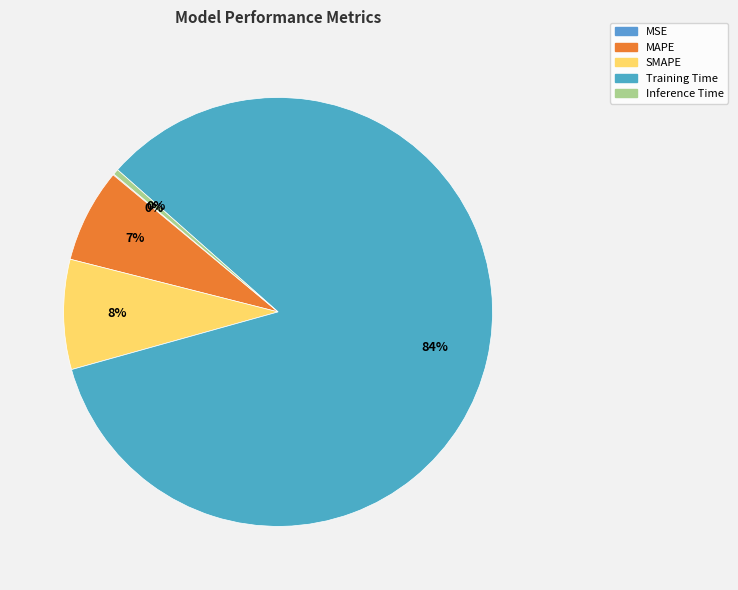

To the nearest percent, what is the combined percentage of MAPE and SMAPE?

15%